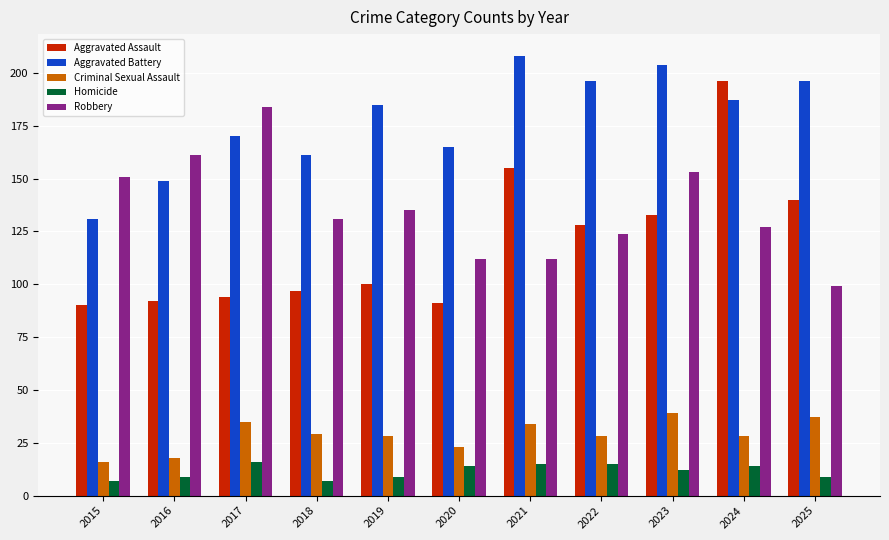

What is the total value across all series at 2019?

457